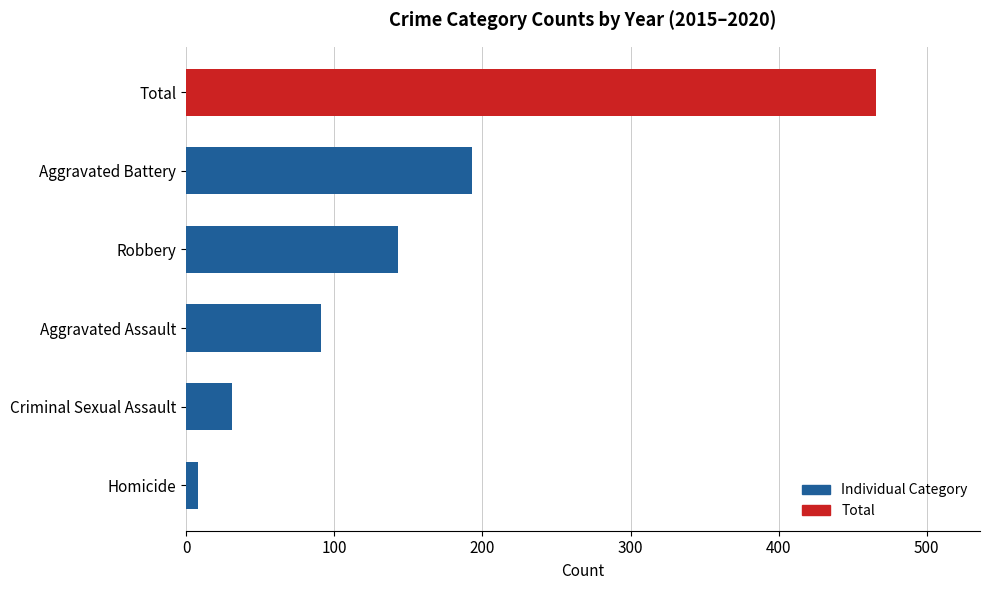

Is it true that 2019 equals 8 at Homicide?

True